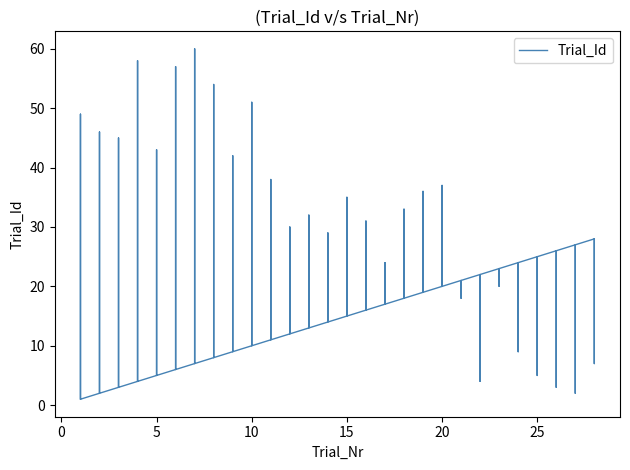

Which series has the largest range (max minus min)?

Trial_Id